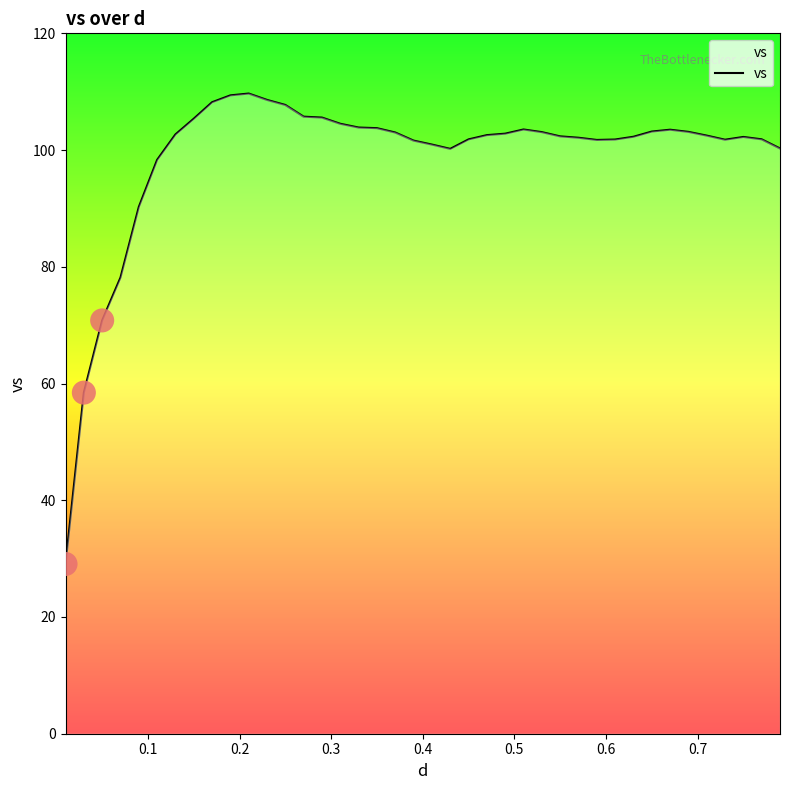

What is the maximum value shown in the chart?

109.7